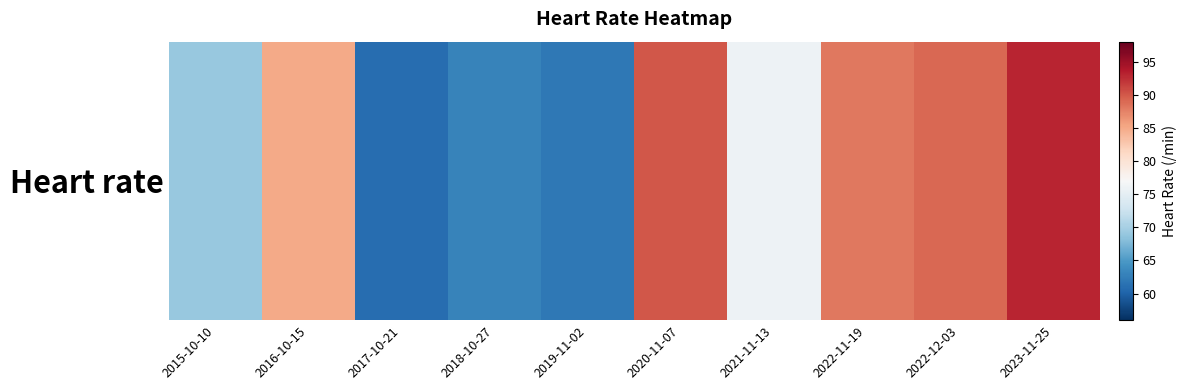

List the labels in order of value, largest first.

2023-11-25, 2020-11-07, 2022-12-03, 2022-11-19, 2016-10-15, 2021-11-13, 2015-10-10, 2018-10-27, 2019-11-02, 2017-10-21